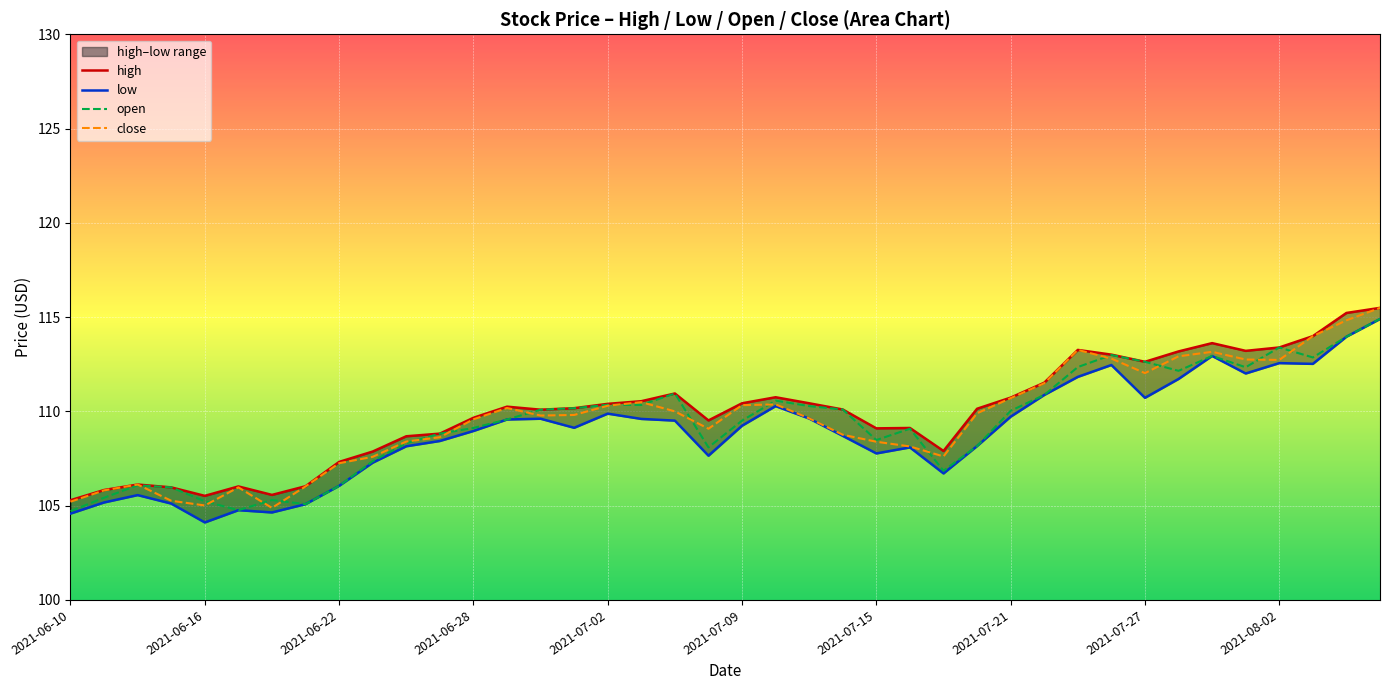

In low, how many points are lower than both neighbors (excluding endpoints)?

9